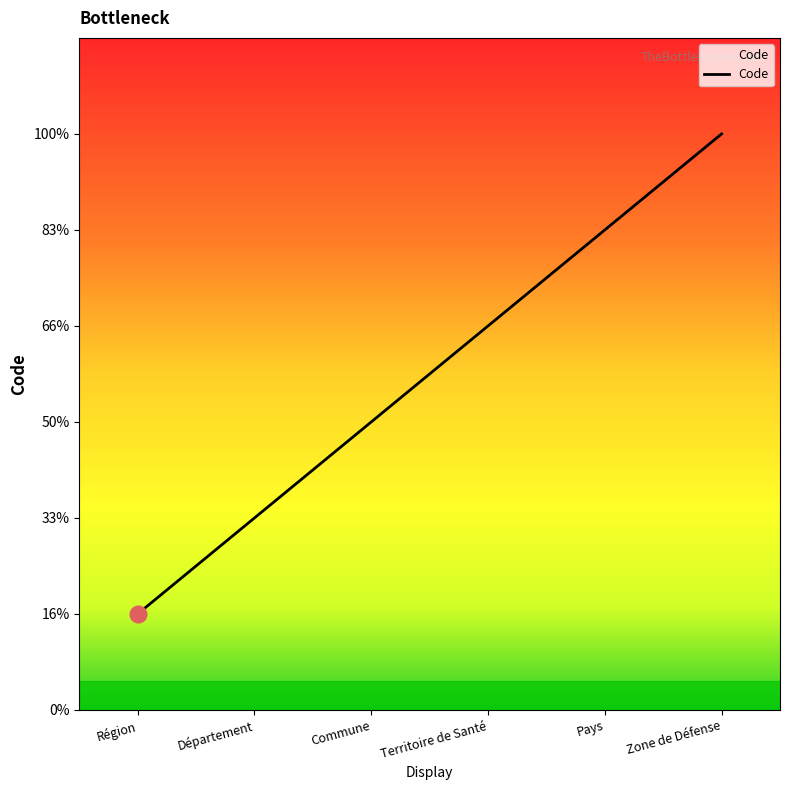

What is the ratio of the value at Département to the value at Pays?

0.4